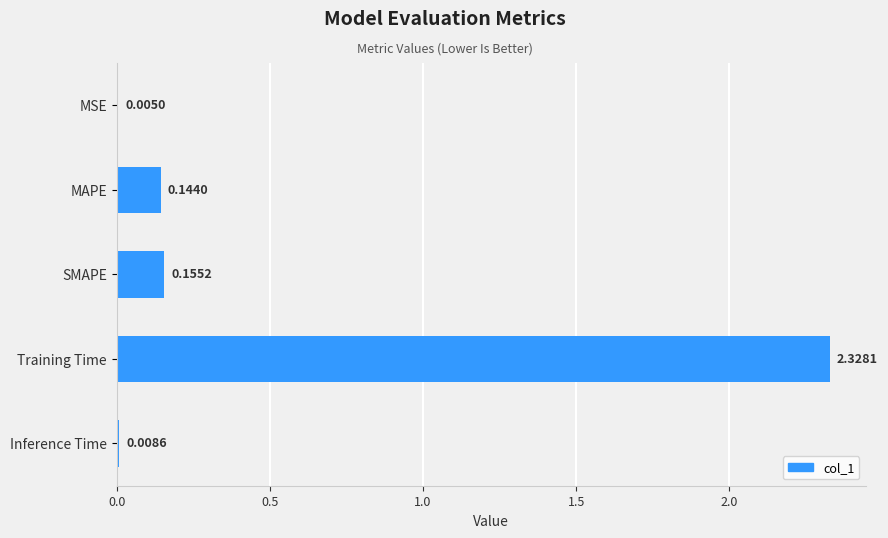

What is the sum of all values?

2.6